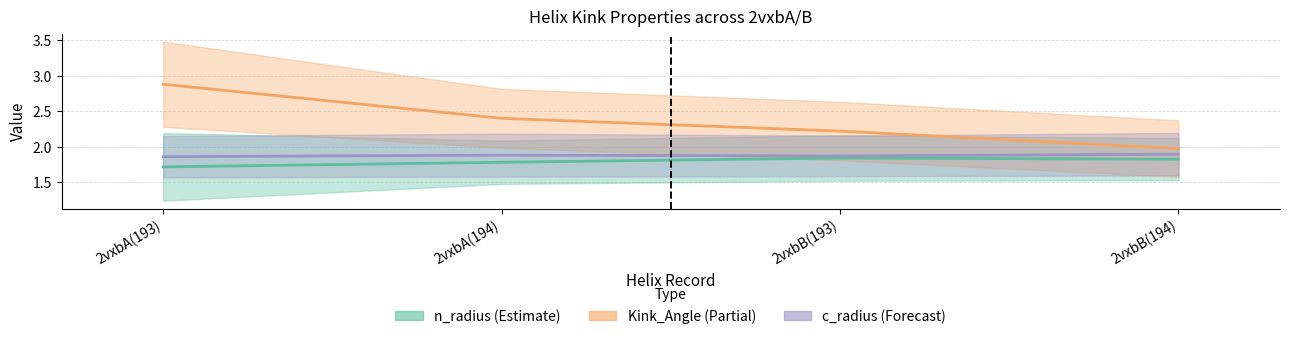

How many distinct data groups are displayed?

3